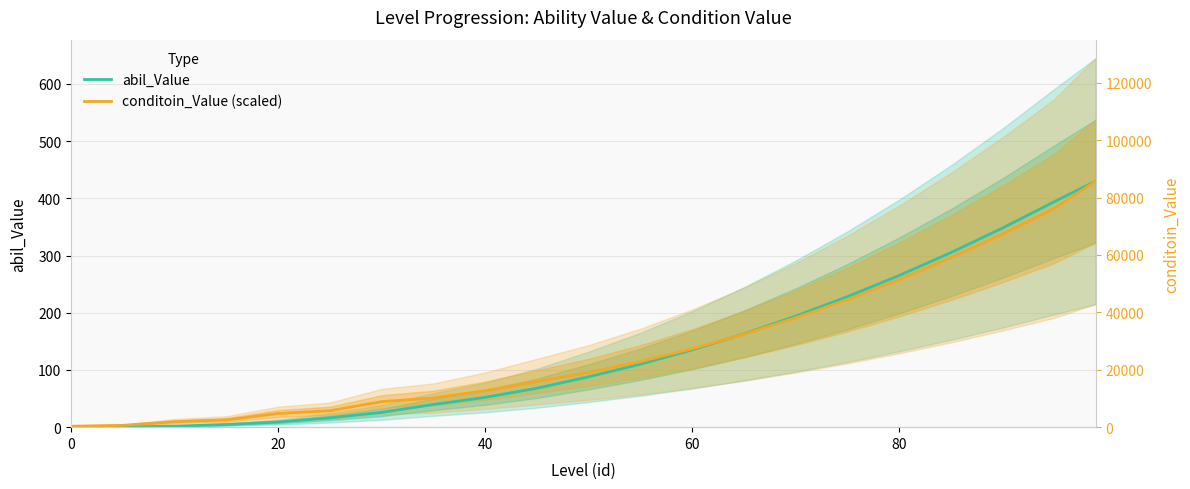

List the series in order of their peak value, lowest first.

abil_Value, conditoin_Value (scaled)